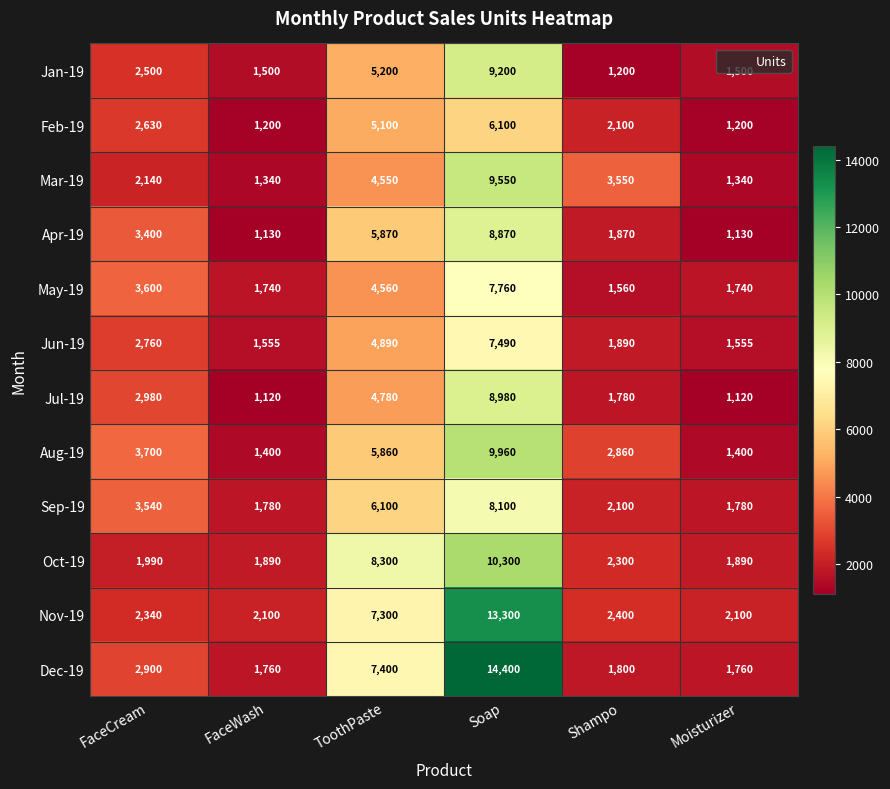

What is the total value across all series at Moisturizer?

18515